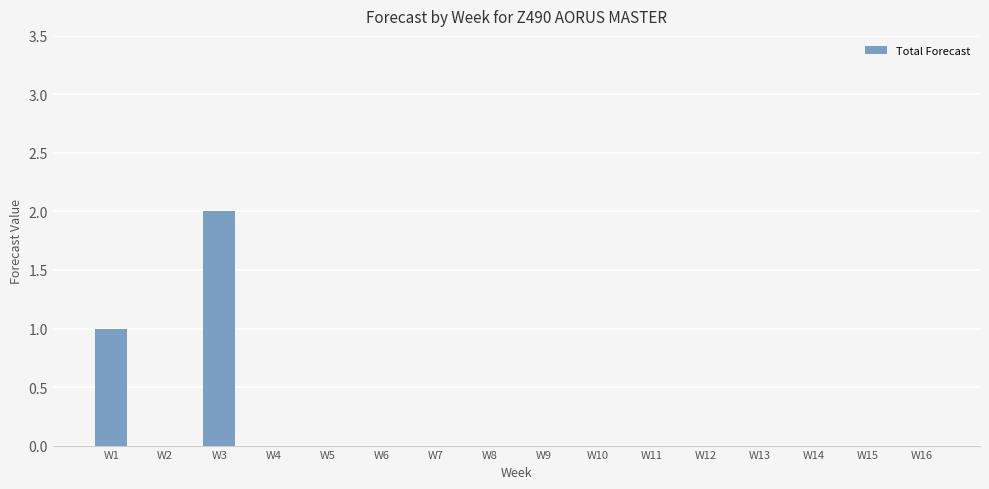

Reading left to right, what are all the values shown in this chart?

W1=1	W2=0	W3=2	W4=0	W5=0	W6=0	W7=0	W8=0	W9=0	W10=0	W11=0	W12=0	W13=0	W14=0	W15=0	W16=0